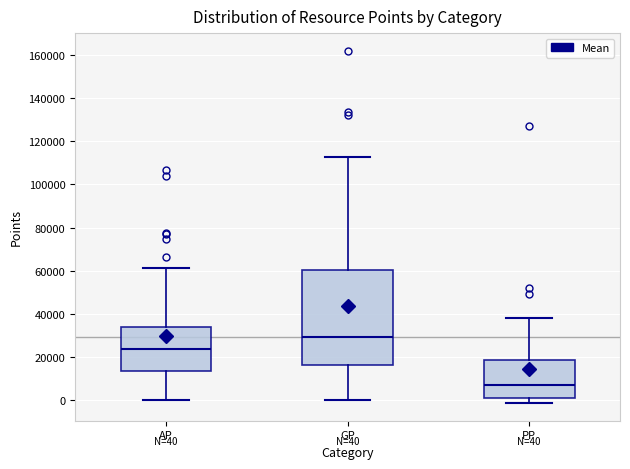

Which box is the tallest, from its lower edge to its upper edge?

GP